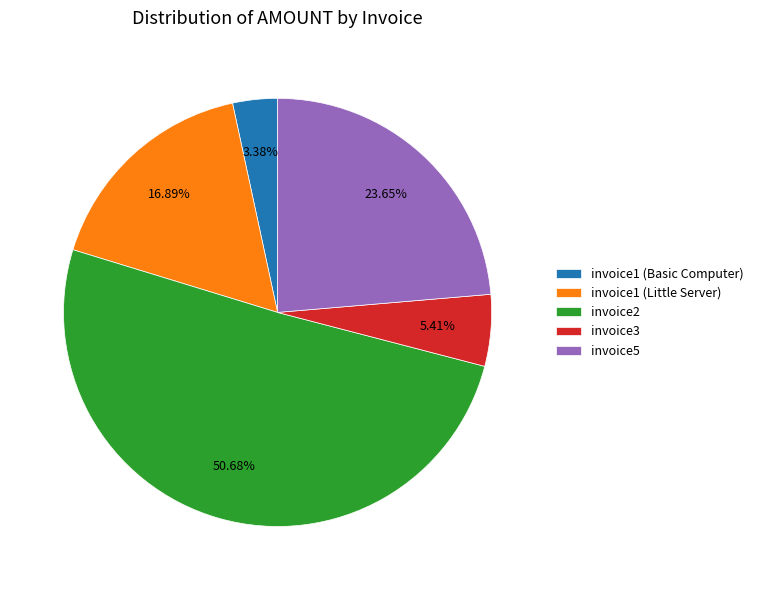

Combined, do invoice1 (Basic Computer) and invoice3 account for over 50%?

No